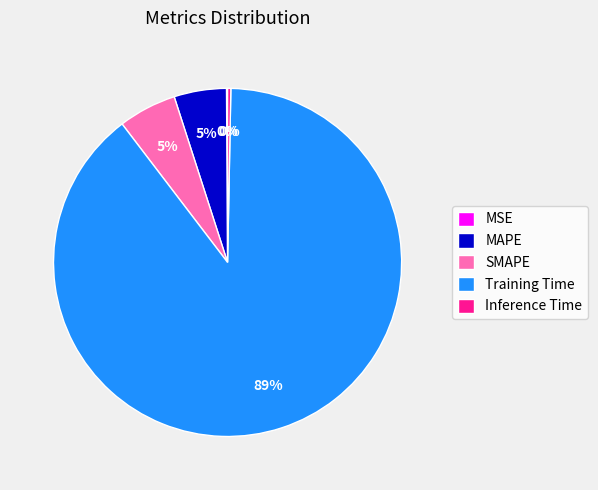

To the nearest percent, what percentage of the pie is MAPE?

5%